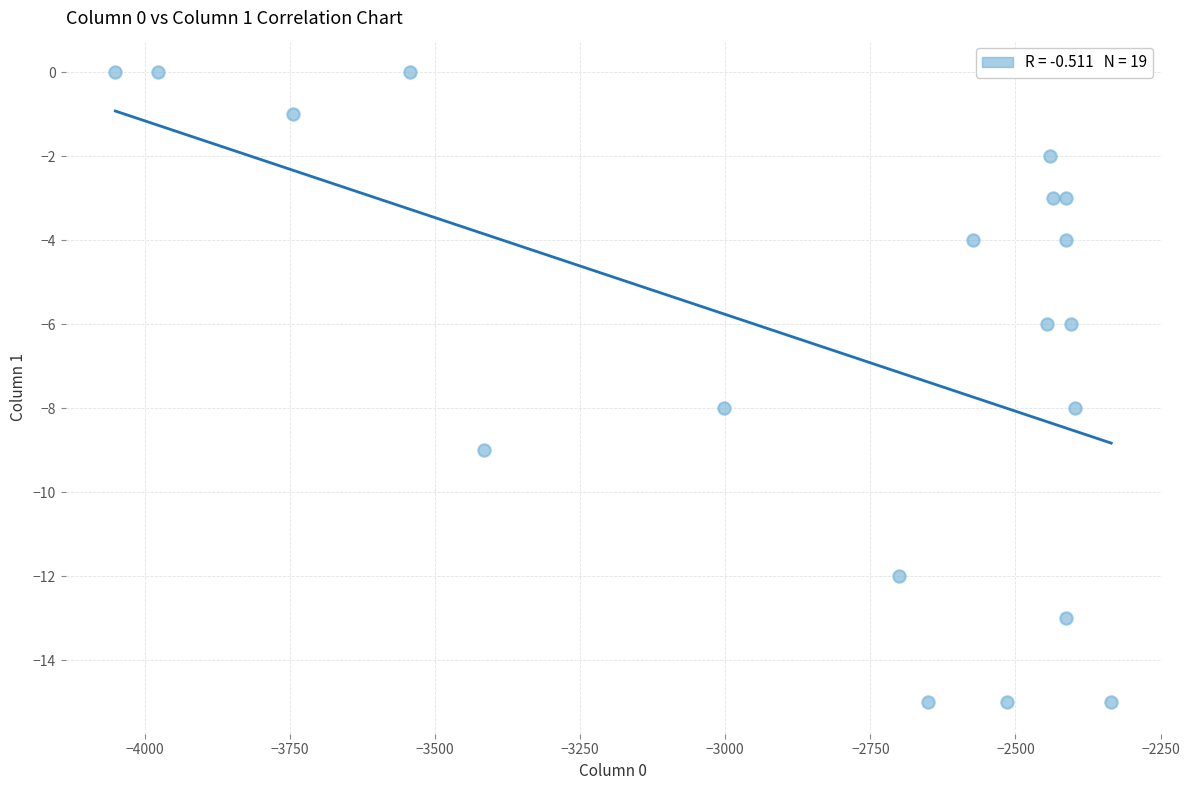

What is the range of Y values (max minus min)?

15